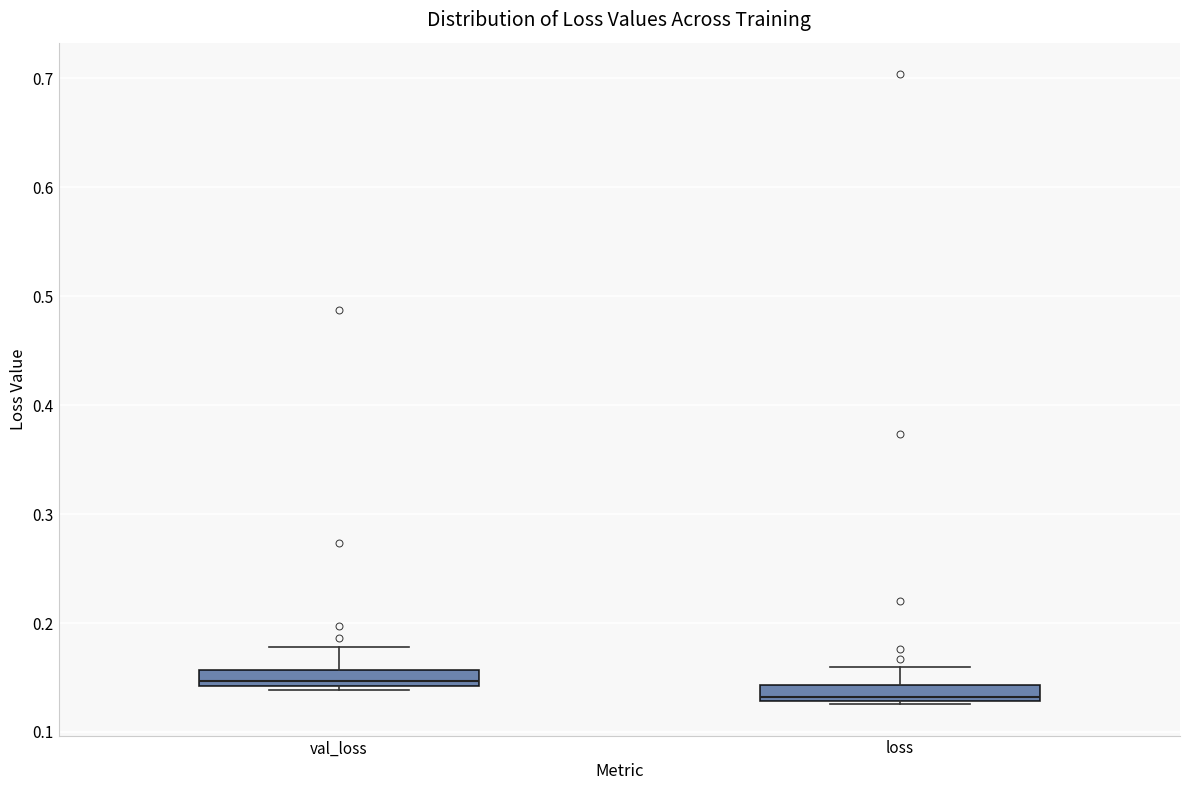

Where is the lower edge of the box for loss on the y-axis? The values are not printed on the chart, so give them approximately, as read against the axis.

0.13